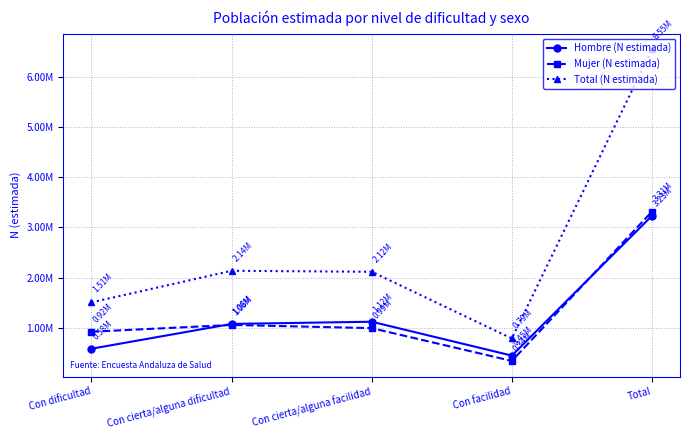

List the labels in order of Mujer (N estimada) value, smallest first.

Con facilidad, Con dificultad, Con cierta/alguna facilidad, Con cierta/alguna dificultad, Total